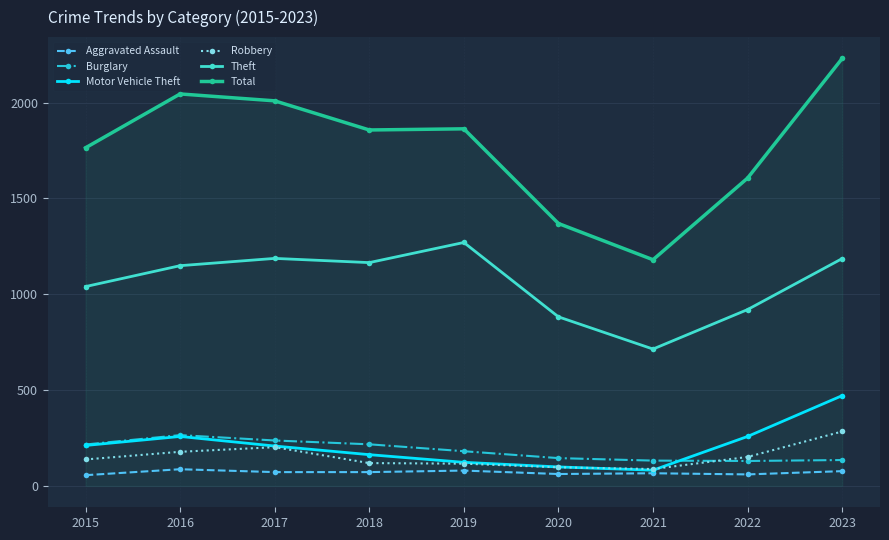

Where is the first local maximum for Burglary?

2016